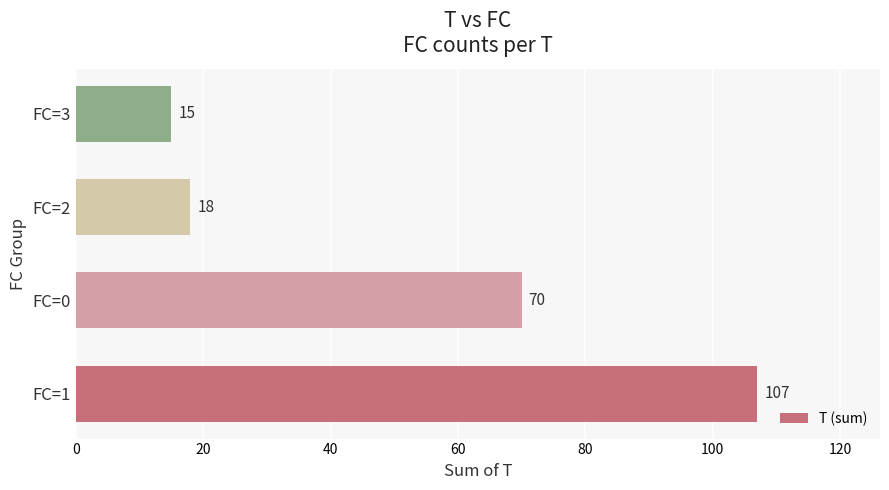

Rank the categories by value from highest to lowest.

FC=1, FC=0, FC=2, FC=3